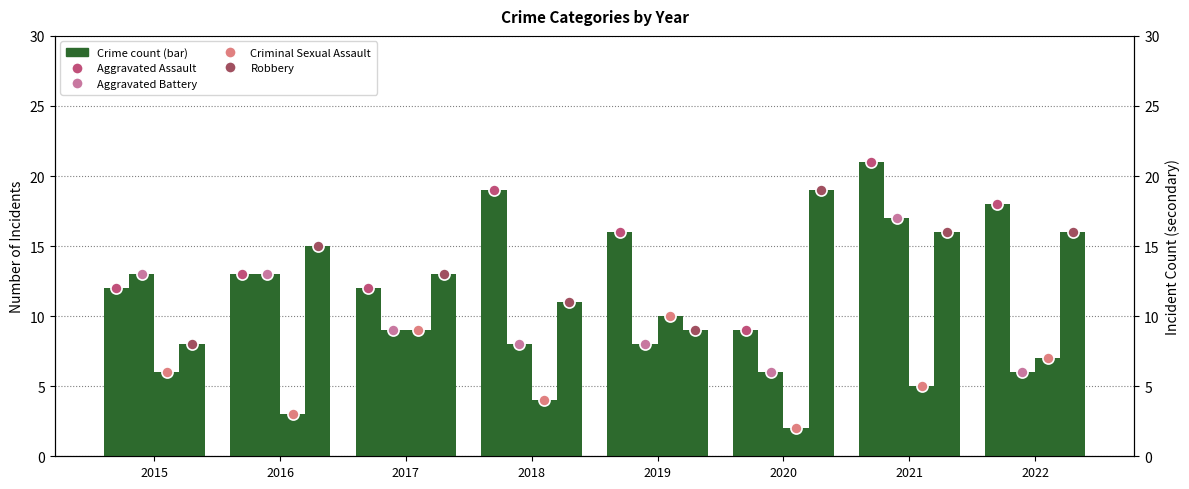

List the series in order of their peak value, lowest first.

Criminal Sexual Assault, Aggravated Battery, Robbery, Aggravated Assault